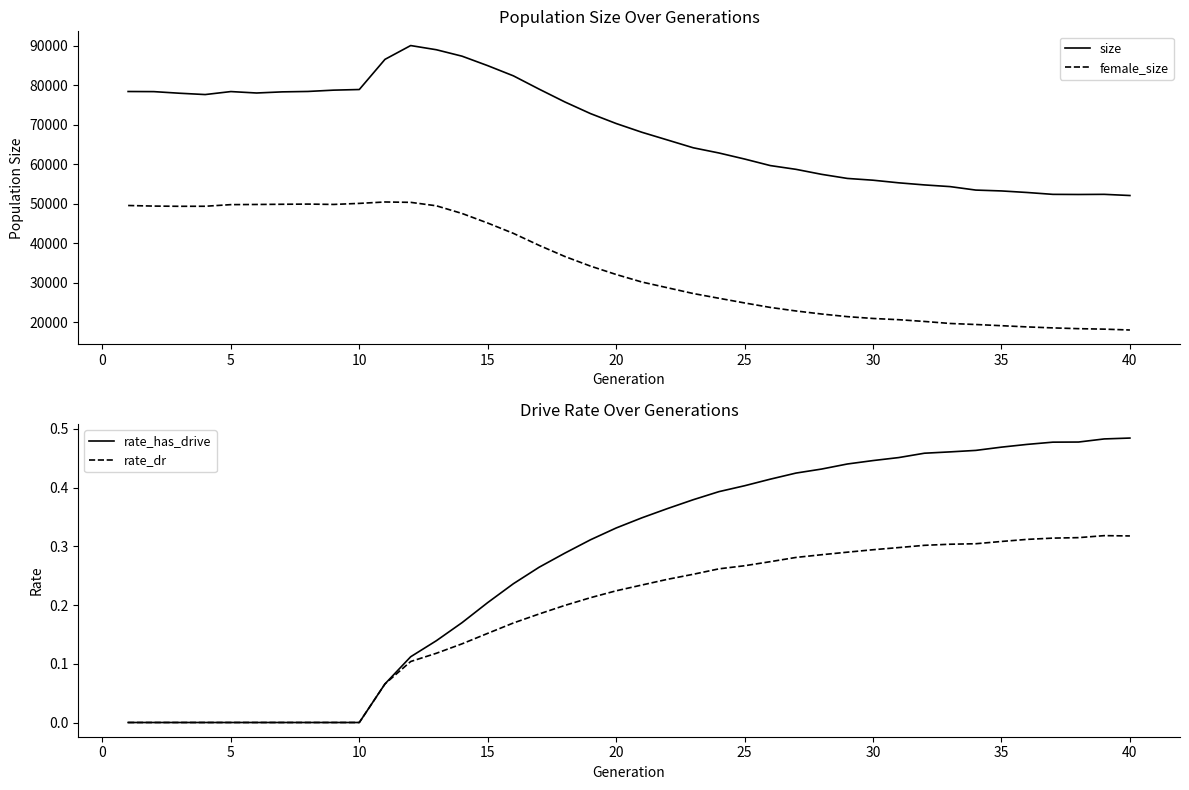

Does the chart display data point markers on the line(s)?

No